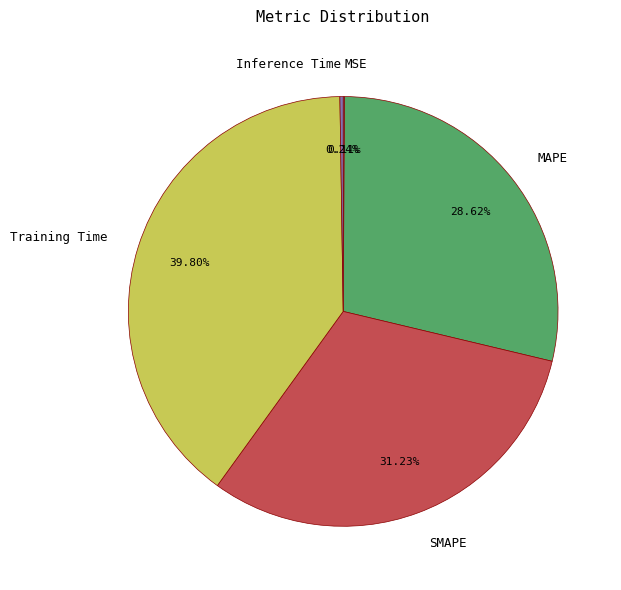

Which slice is the largest?

Training Time